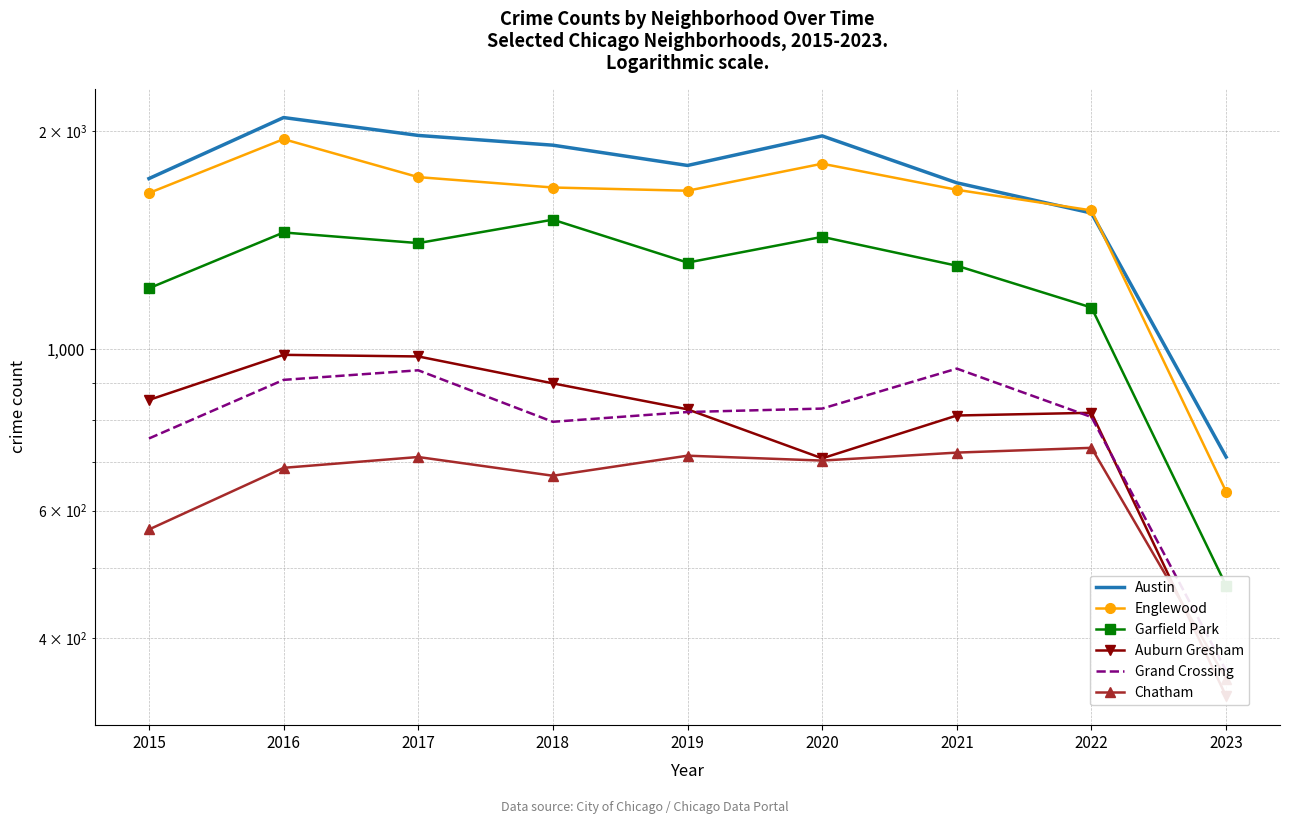

At which category is the sum across all series the highest?

2016